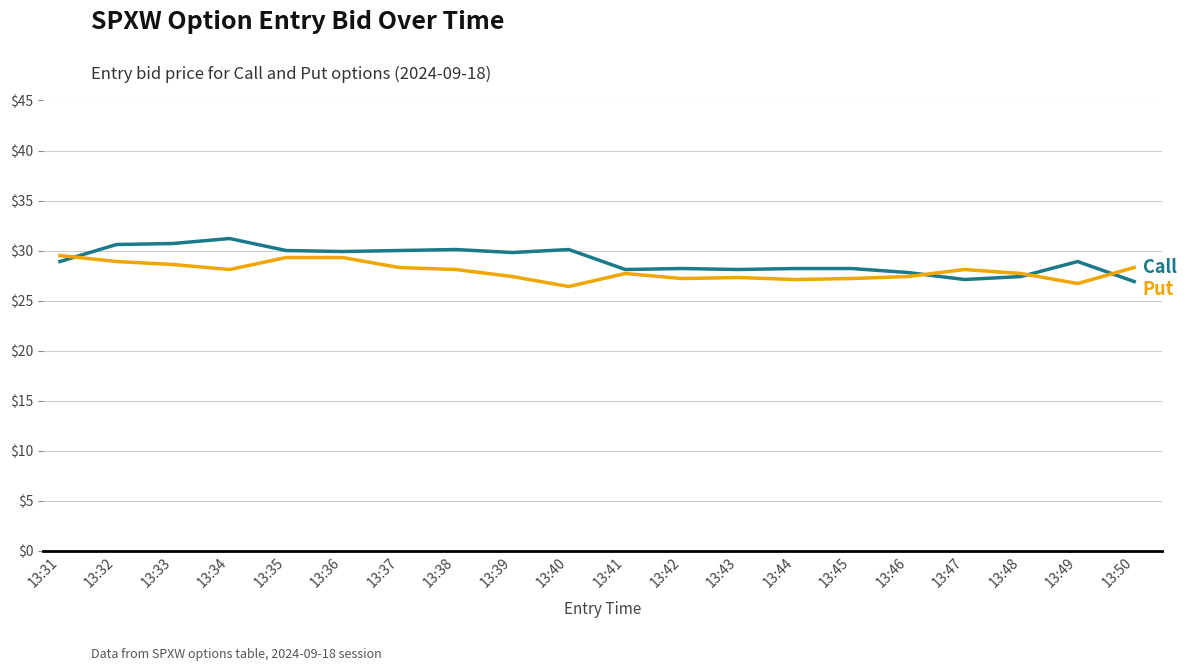

What is the spread (max minus min) of values at 13:37?

1.7